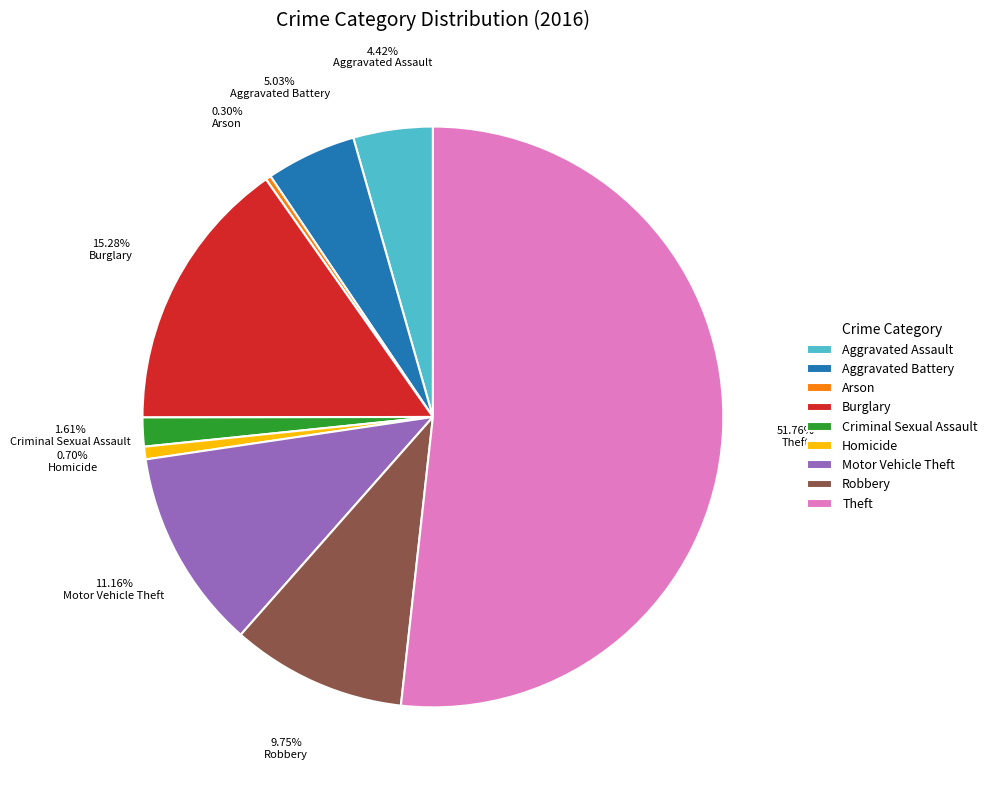

To the nearest percent, what is the difference between the largest and smallest slice percentages?

51%